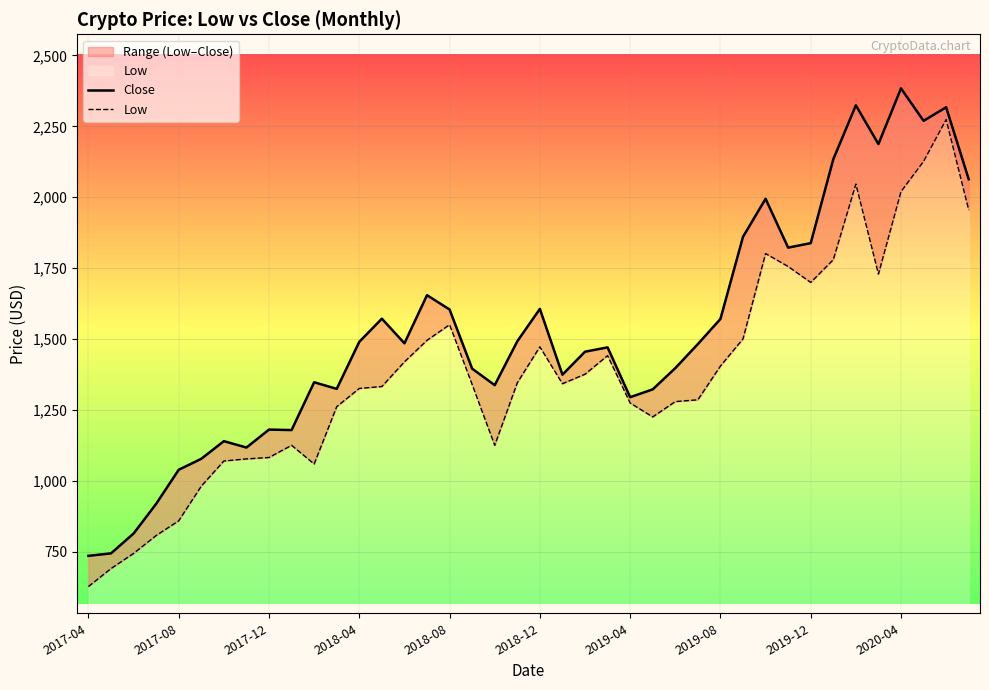

What is the average value of the Close series?

1520.9